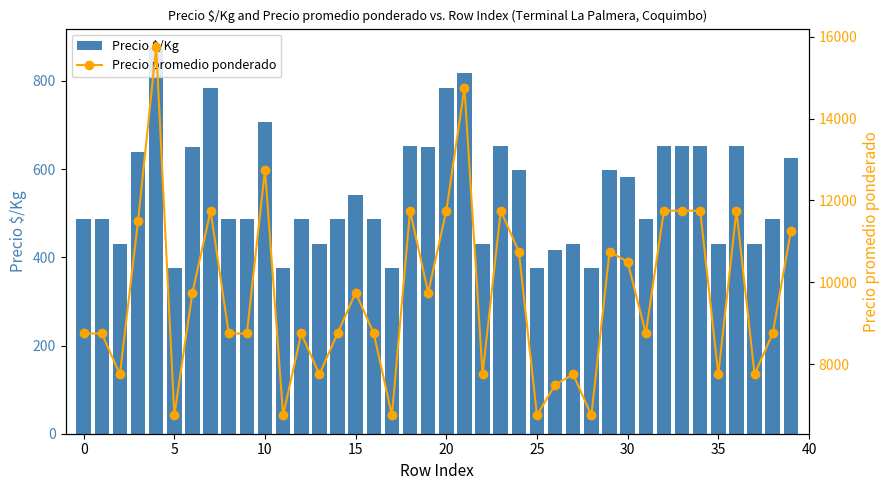

Is the value of Precio promedio ponderado at 23 greater than the value of Precio $/Kg at 37?

Yes